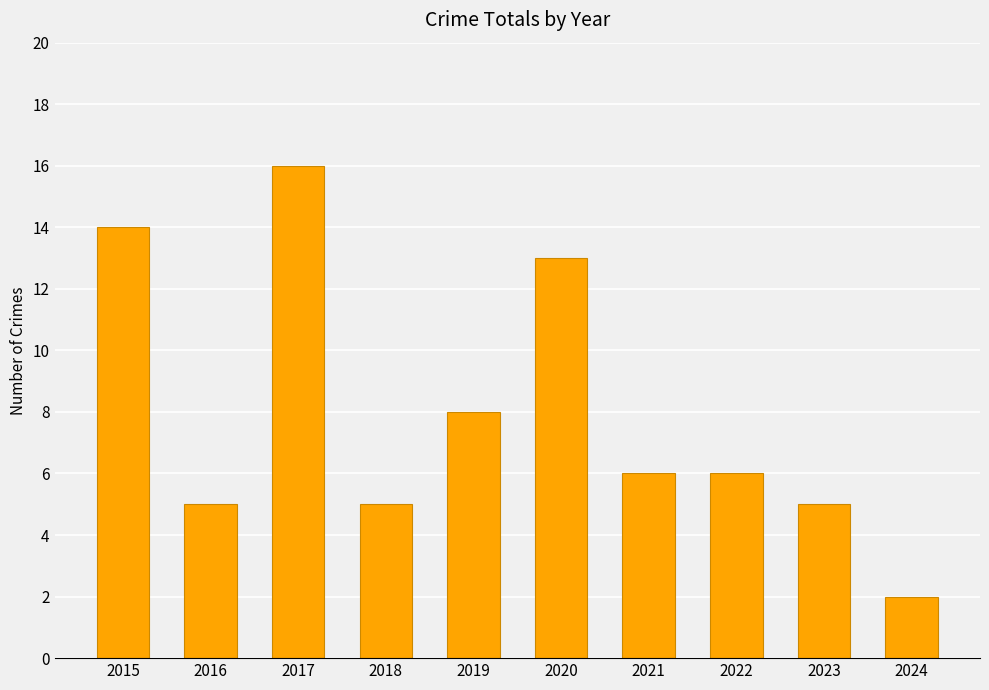

How many series are shown in this chart?

1